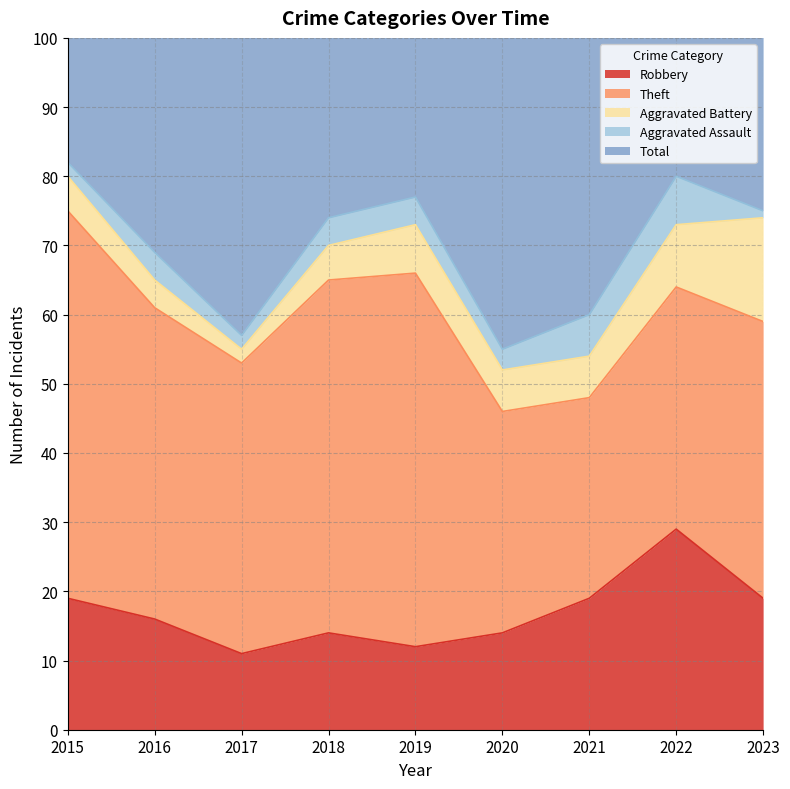

The Aggravated Battery series shows 26 at 2023. True or false?

False